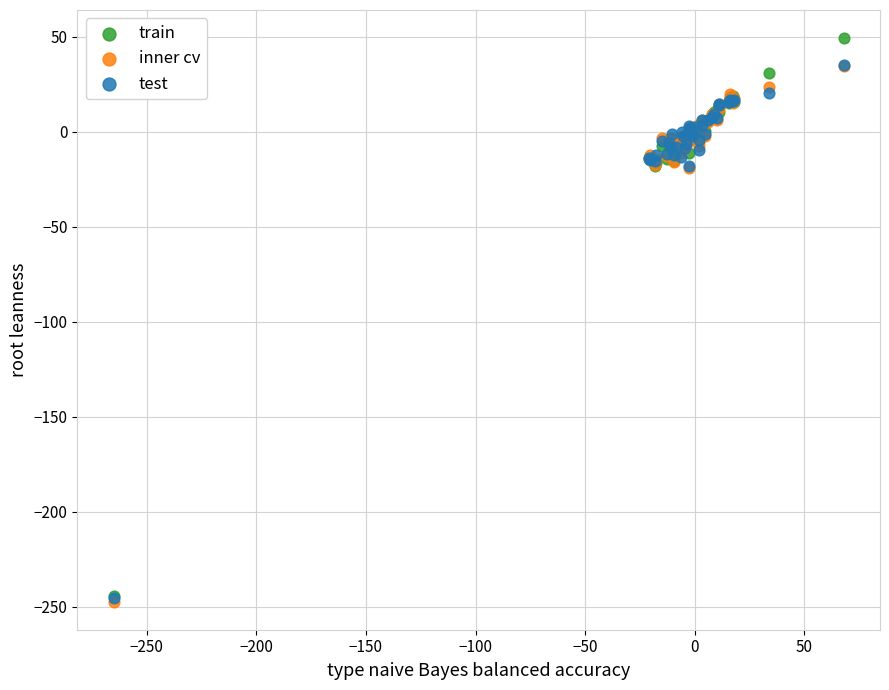

What are all the series names shown in the legend?

train, inner cv, test